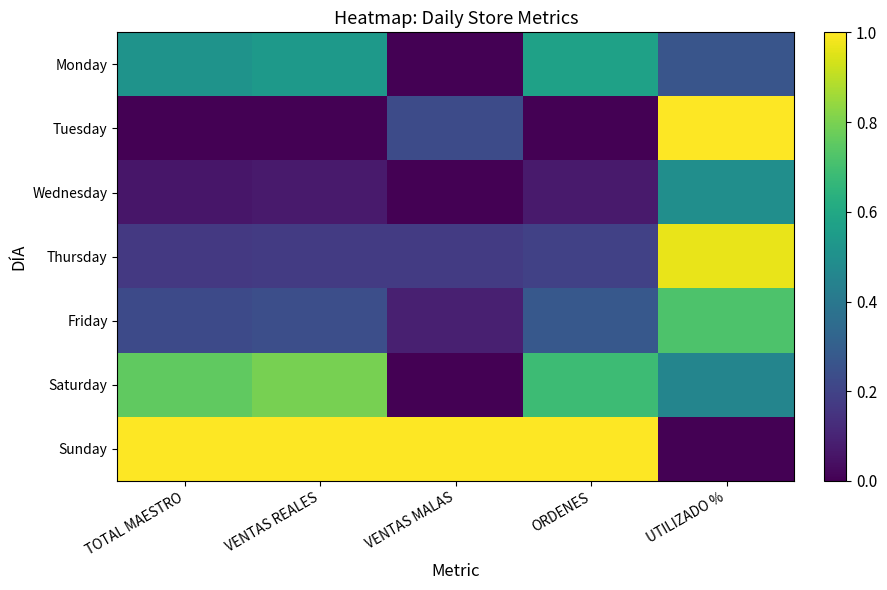

At VENTAS MALAS, list the series in order from smallest to largest.

Monday, Wednesday, Saturday, Friday, Thursday, Tuesday, Sunday